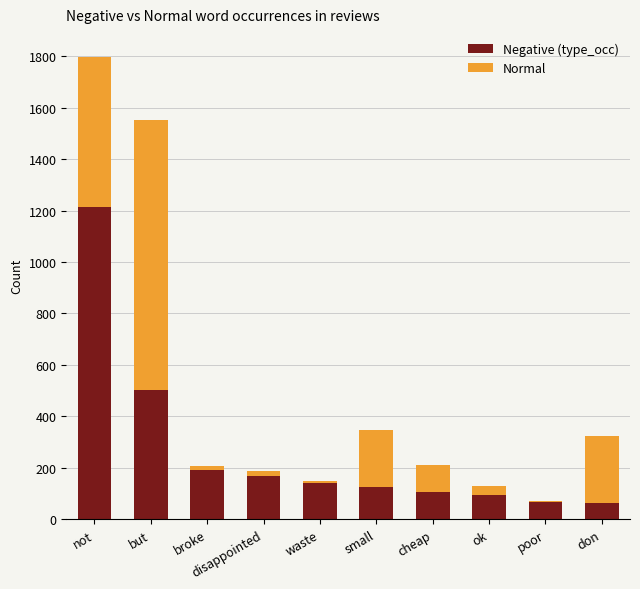

True or false: Negative (type_occ) has a value of 792 at but.

False